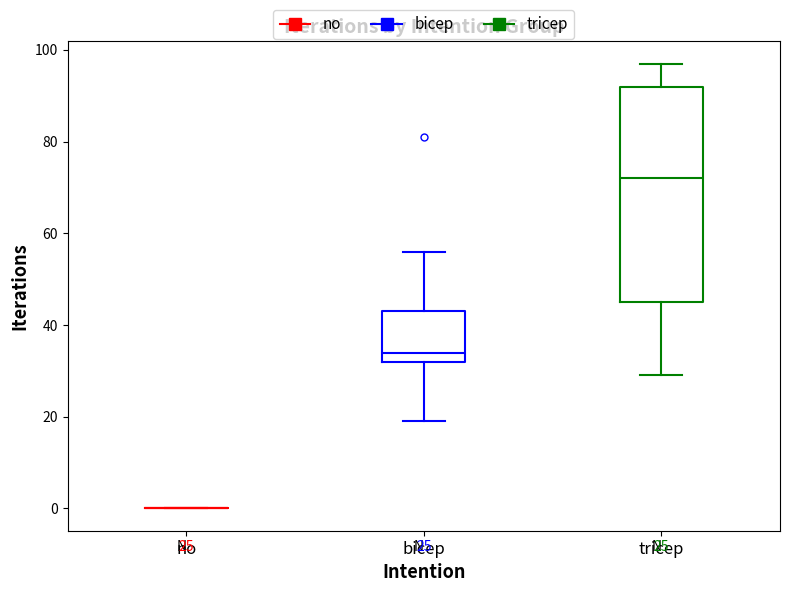

Comparing the boxes themselves (not the whiskers), which one is the tallest?

tricep